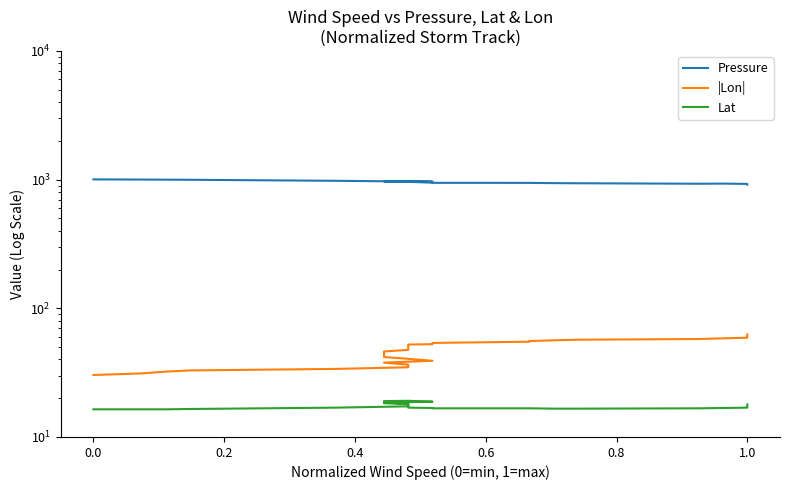

Which series has the largest total across all categories?

Pressure